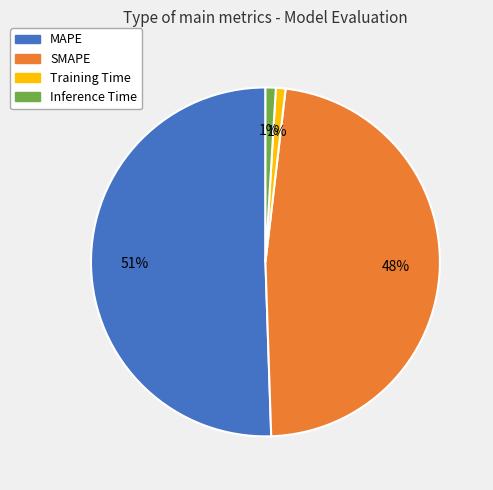

Is the sum of SMAPE and Inference Time greater than half?

No